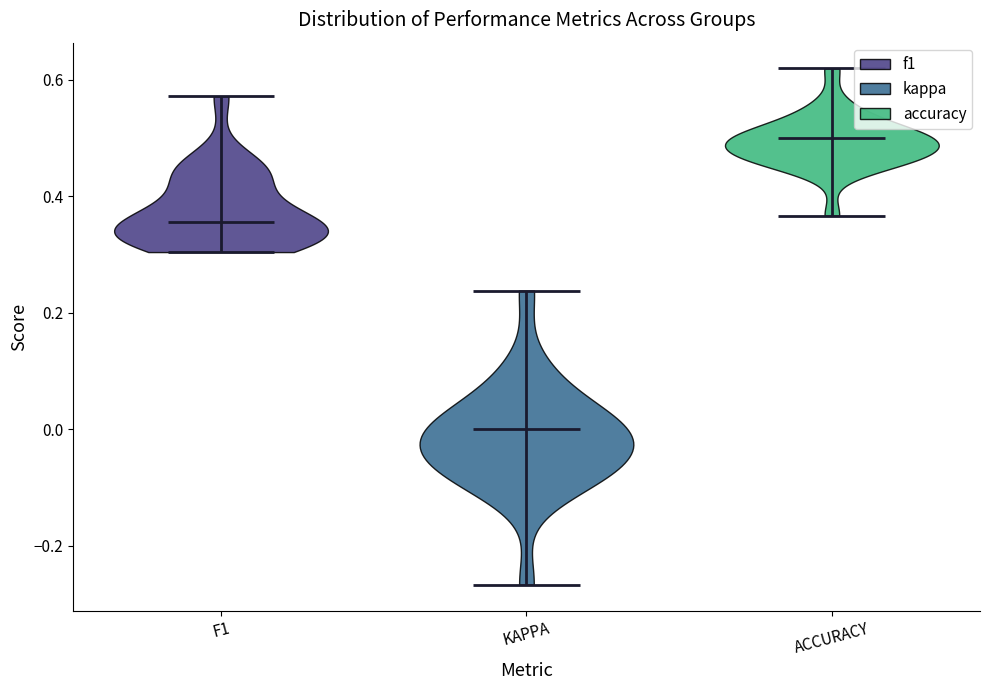

Reading left to right, read every violin against the y-axis: where its median line is, and the lowest and highest points it reaches. The values are not printed on the chart, so give them approximately, as read against the axis.

F1: median line 0.36, lowest point 0.30, highest point 0.58
KAPPA: median line 0.00, lowest point -0.26, highest point 0.24
ACCURACY: median line 0.50, lowest point 0.36, highest point 0.62